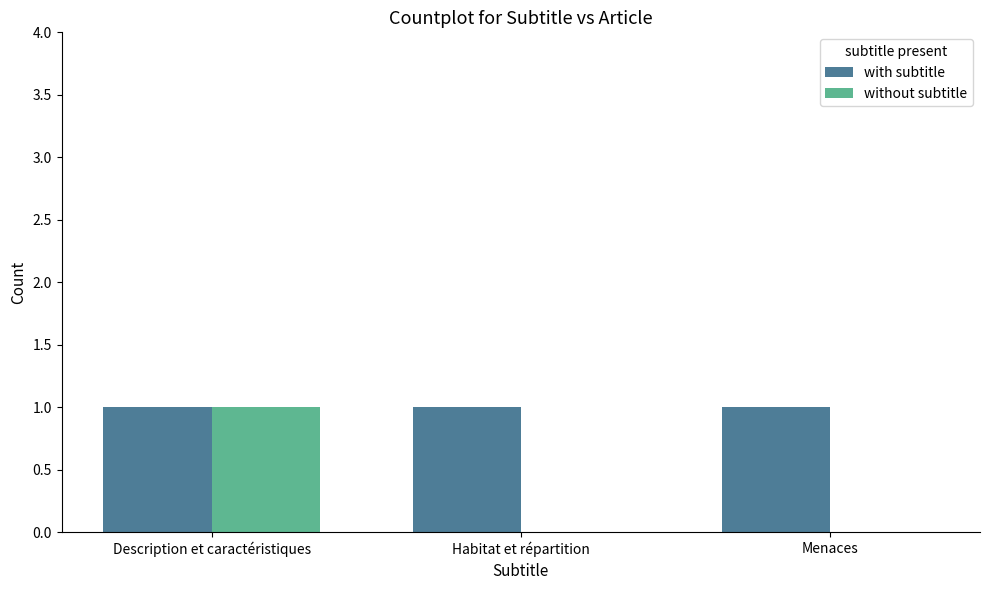

The without subtitle series shows 0 at Habitat et répartition. True or false?

True